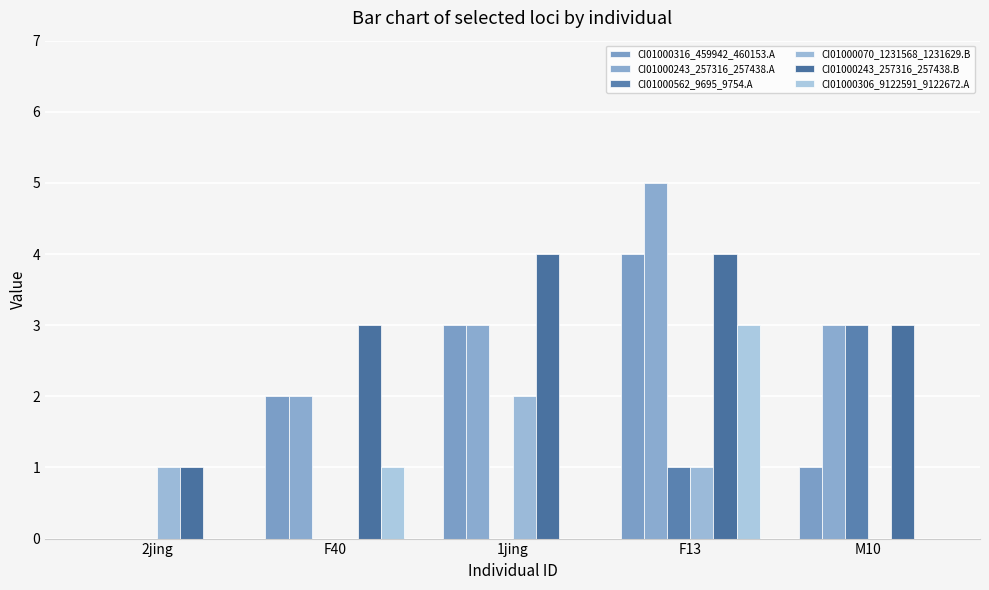

What is the highest value of the CI01000070_1231568_1231629.B series?

2